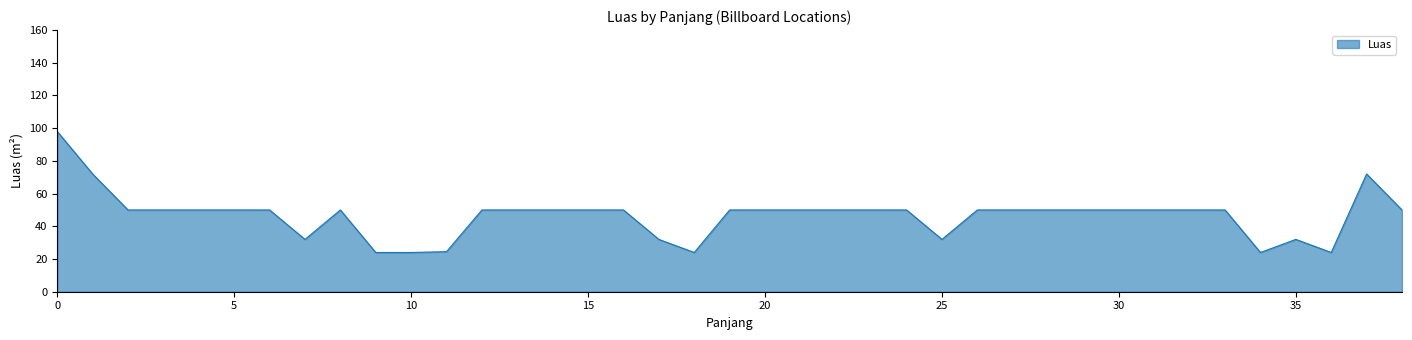

What is the difference between the maximum and minimum values?

74.0